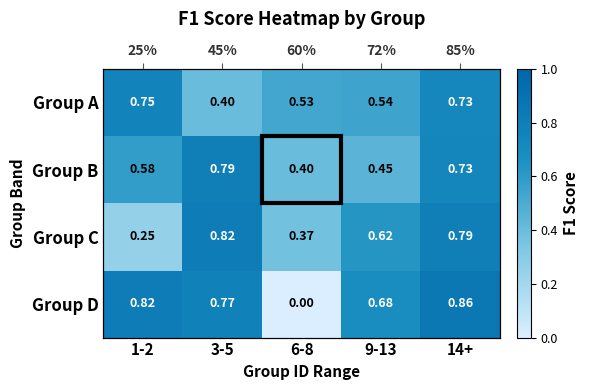

At which label is Group C closest to 0?

1-2